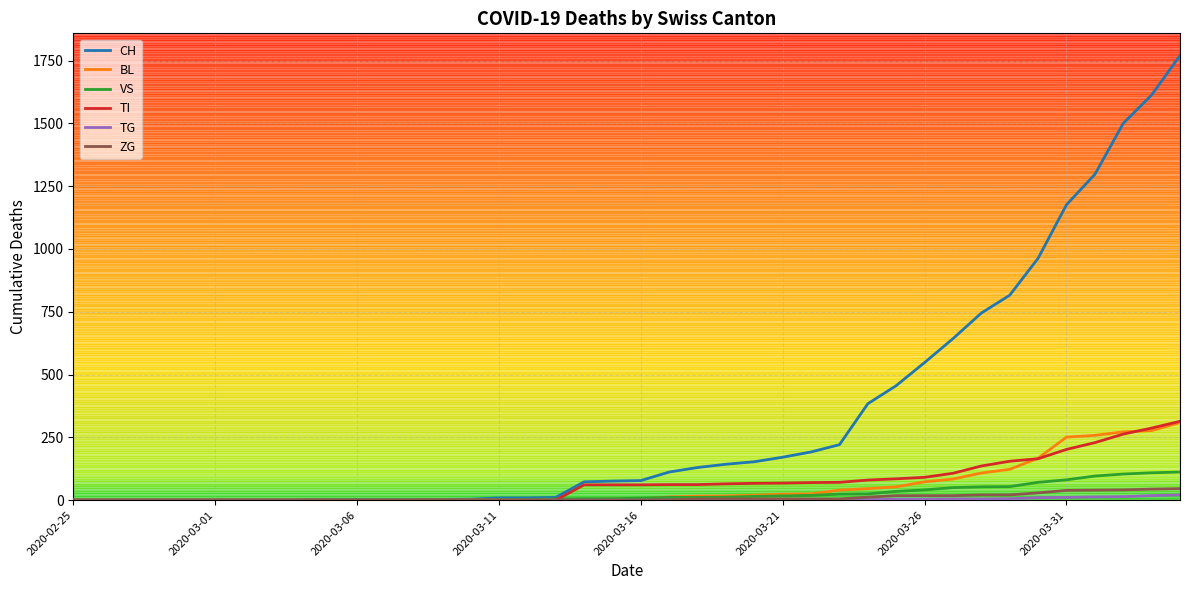

Which series has the largest range (max minus min)?

CH